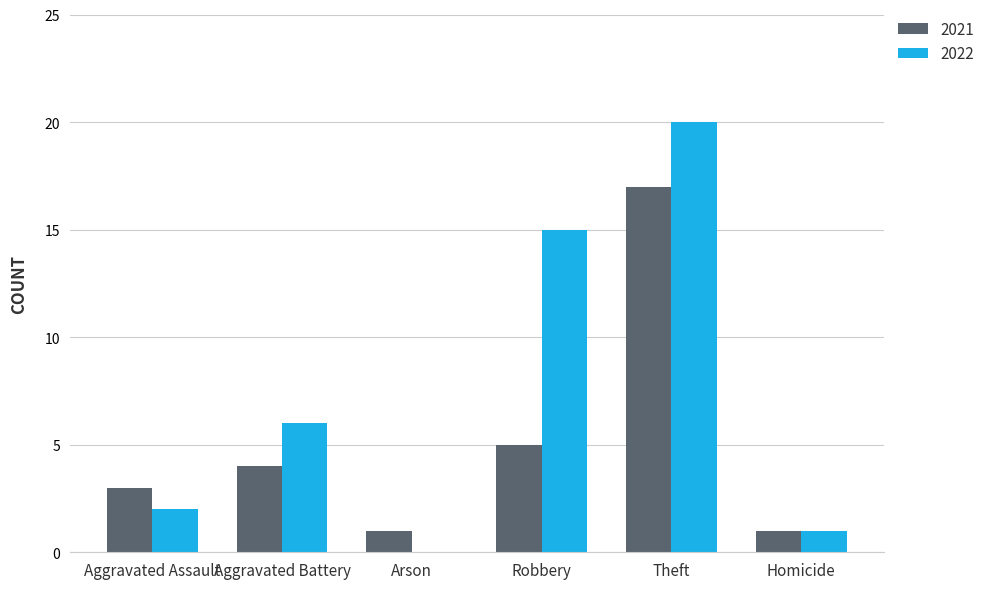

What is the greatest value displayed?

20